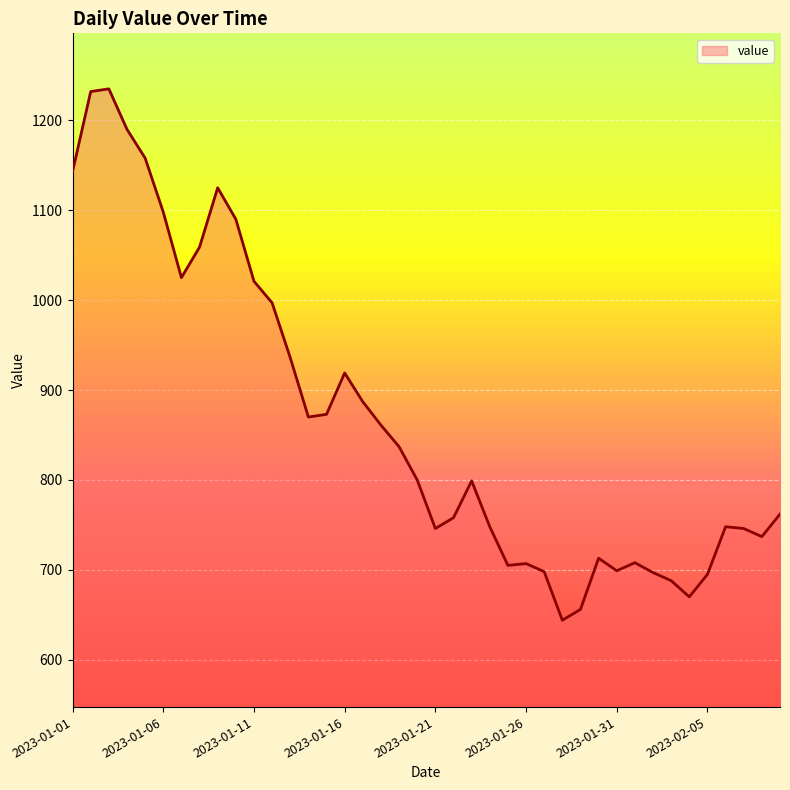

What is the maximum value shown in the chart?

1235